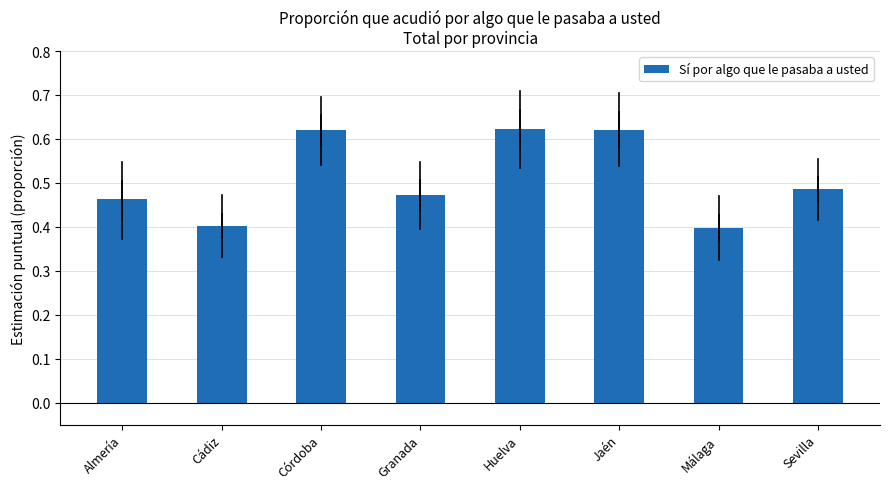

Is it true that the value at Málaga is 0.2?

False